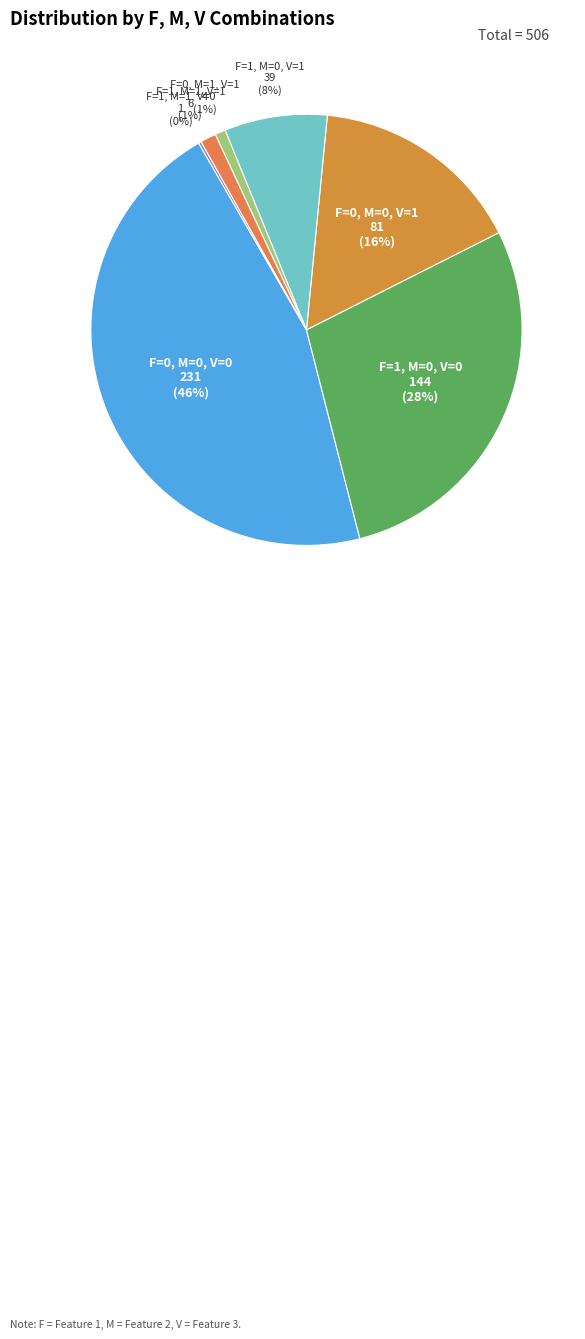

What is the largest slice in the pie chart?

F=0, M=0, V=0